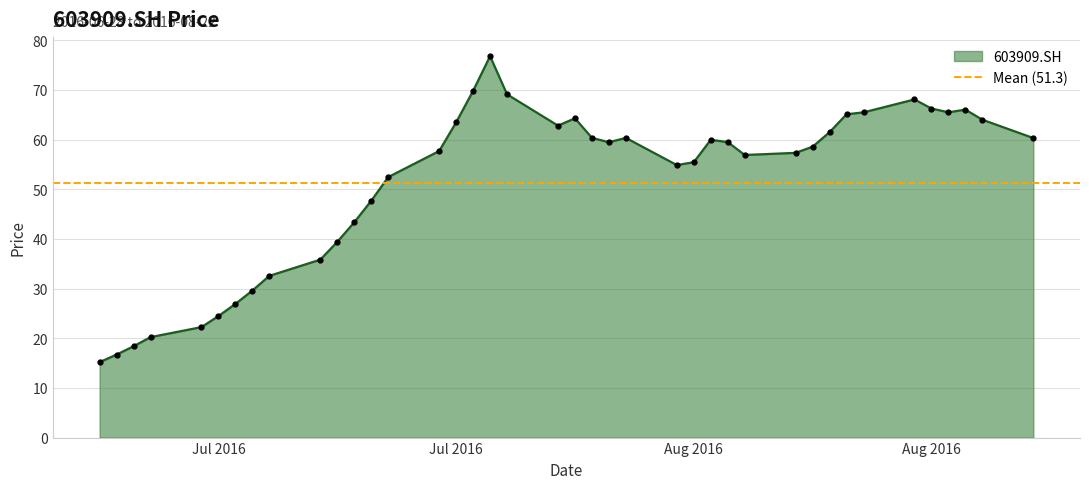

How many values are below 59?

20